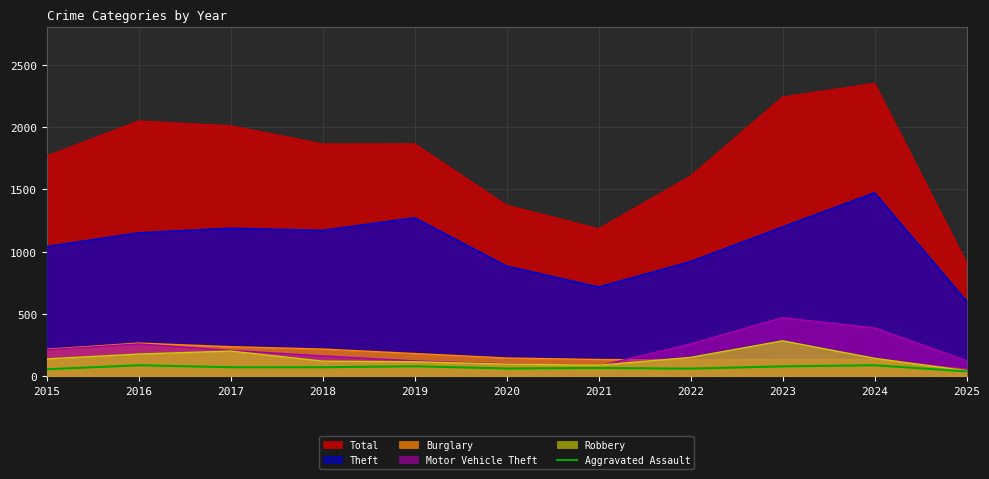

The chart shows a value of 79 at 2023. True or false?

True